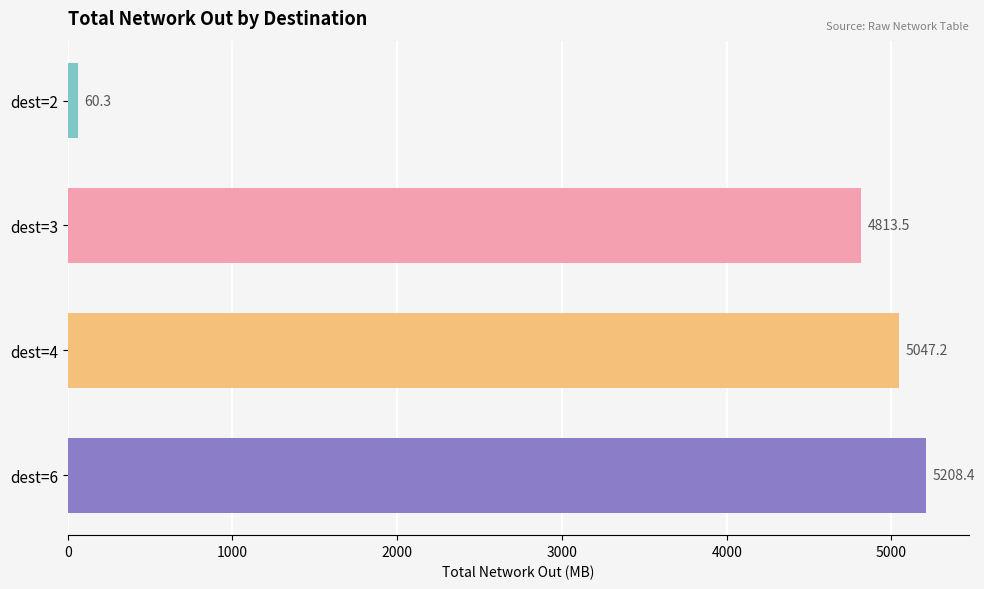

Between dest=6 and dest=2, which is larger?

dest=6